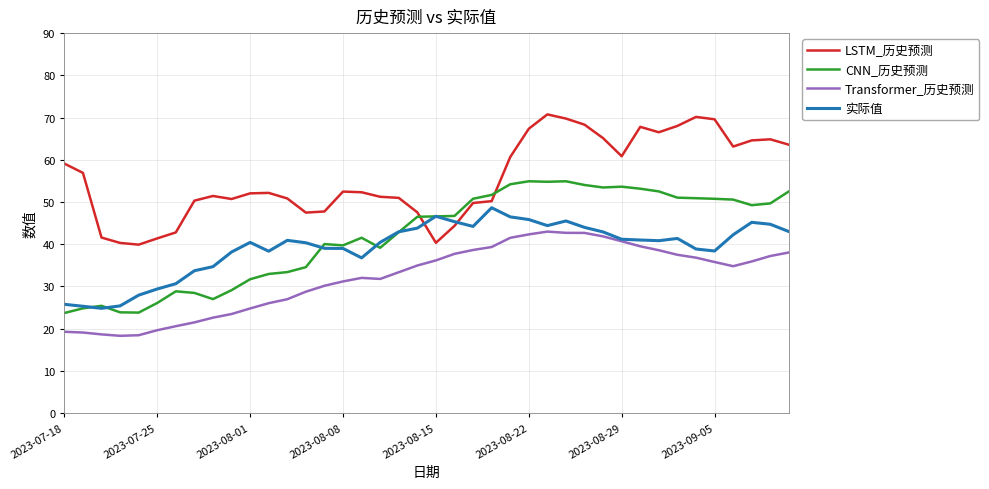

Rank the series by their maximum value, from lowest to highest.

Transformer_历史预测, 实际值, CNN_历史预测, LSTM_历史预测